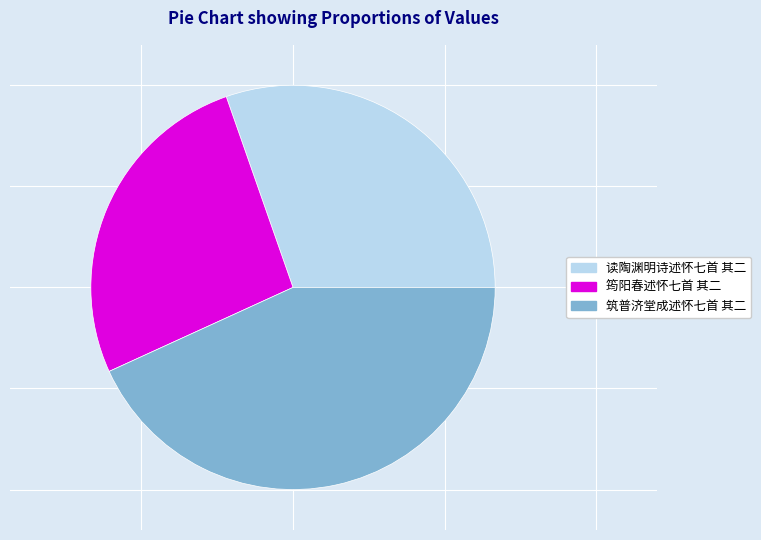

Rank the categories by value from highest to lowest.

筑普济堂成述怀七首 其二, 读陶渊明诗述怀七首 其二, 筠阳春述怀七首 其二